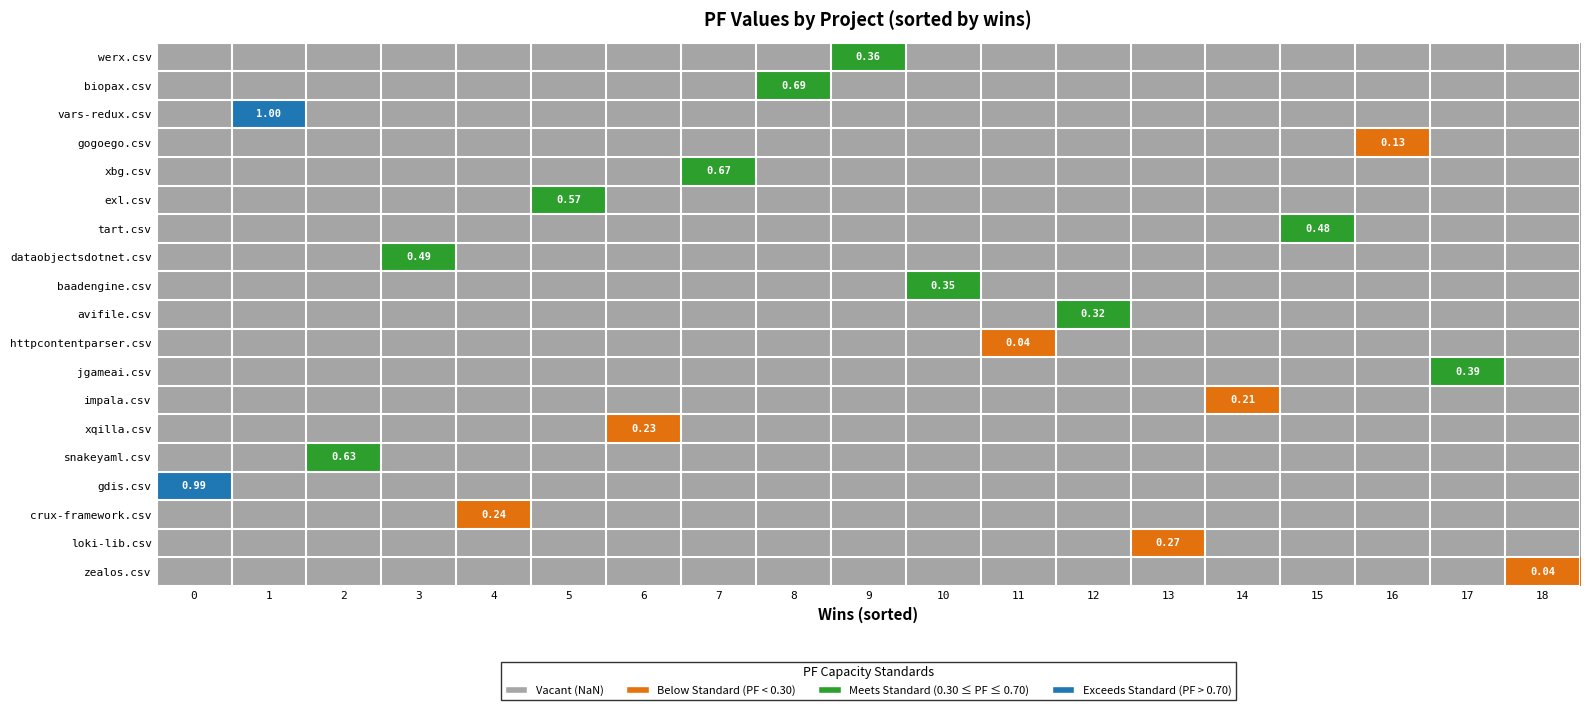

How many positive values does the wins series have?

18